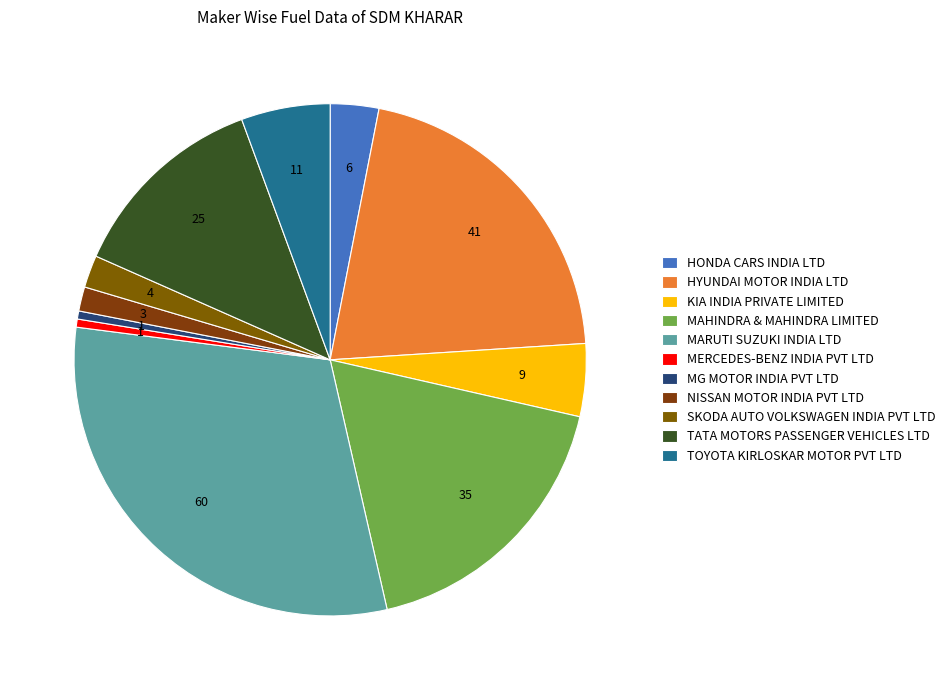

What is the change in value from MAHINDRA & MAHINDRA LIMITED to TATA MOTORS PASSENGER VEHICLES LTD?

-10